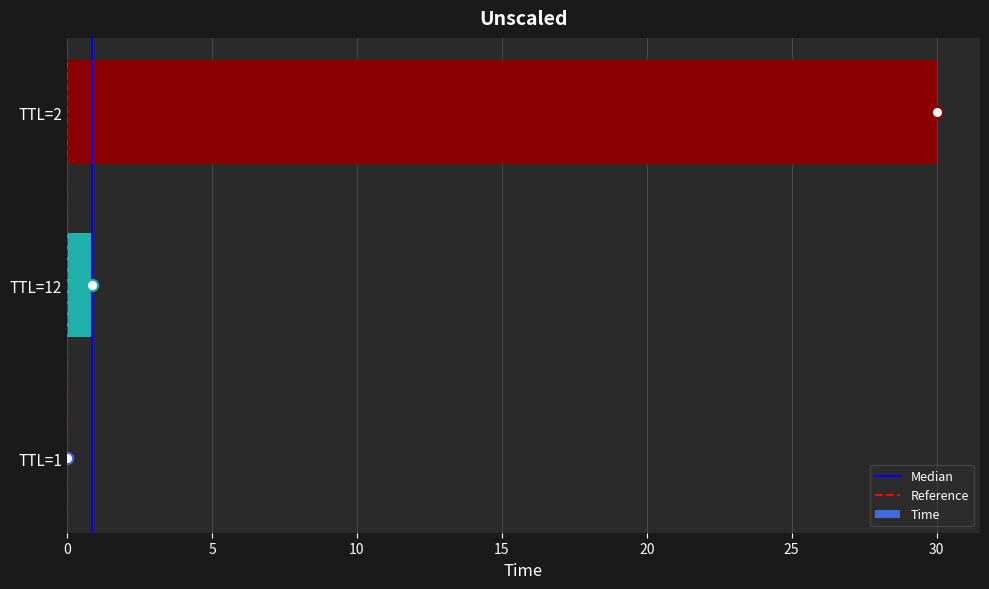

Are the bars horizontal?

Yes